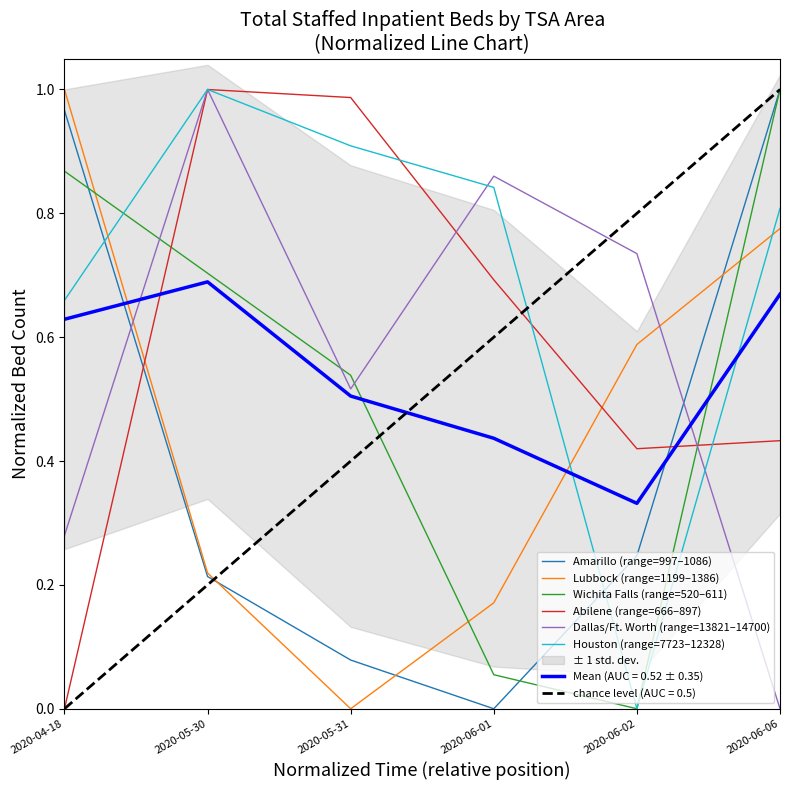

Which series has the largest total across all categories?

Houston (range=7723–12328)